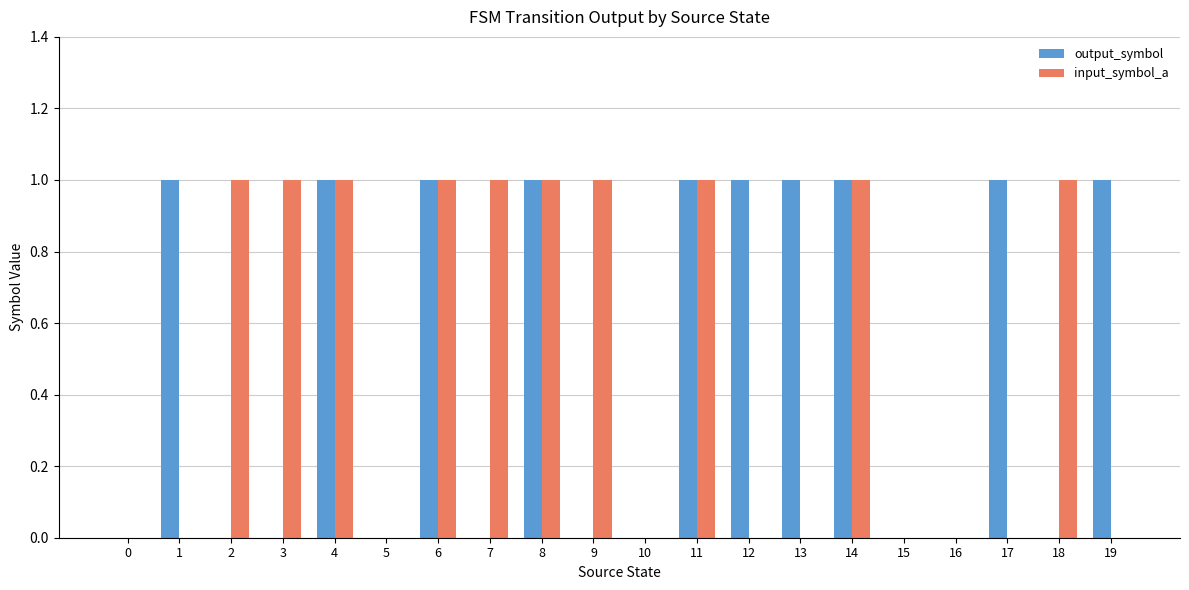

The output_symbol series shows 0 at 2. True or false?

True